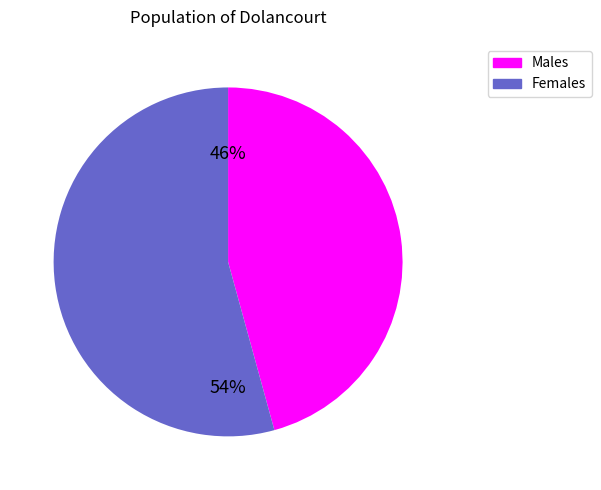

Is there any slice that represents more than half of the pie?

Yes